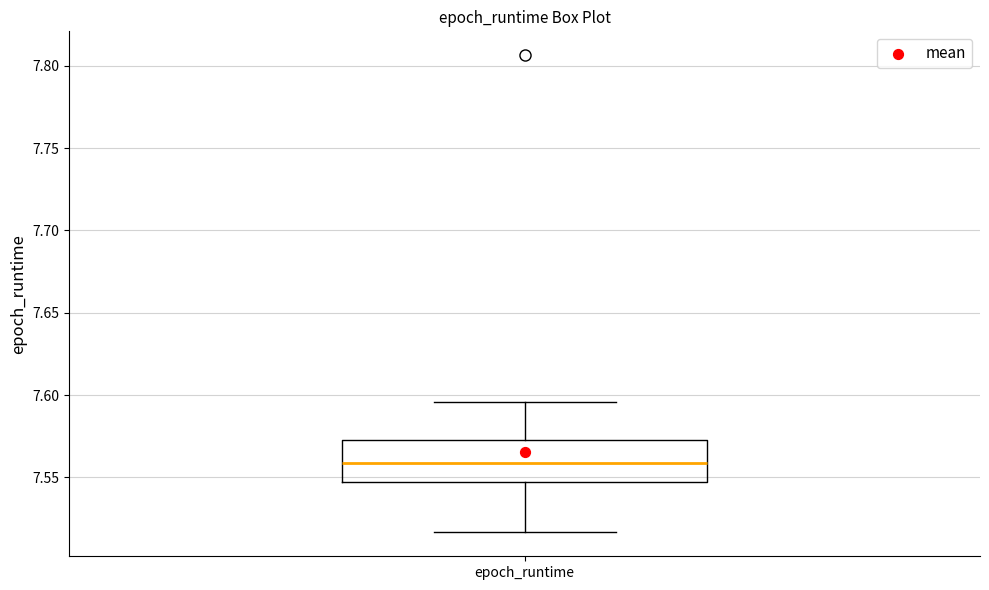

Transcribe this box plot: give where the median line is, the range the box spans, and where the two whiskers end, as read against the y-axis. The values are not printed on the chart, so give them approximately, as read against the axis.

median 7.560, box 7.545 to 7.575, whiskers 7.515 to 7.595